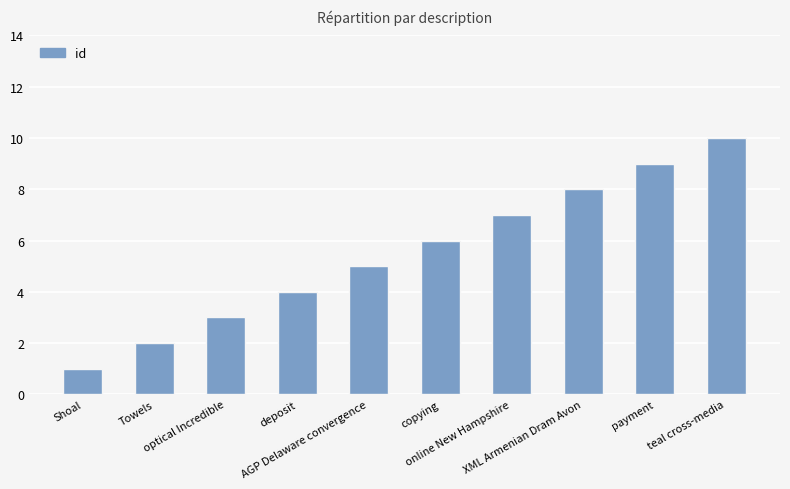

The chart shows a value of 10 at online New Hampshire. True or false?

False